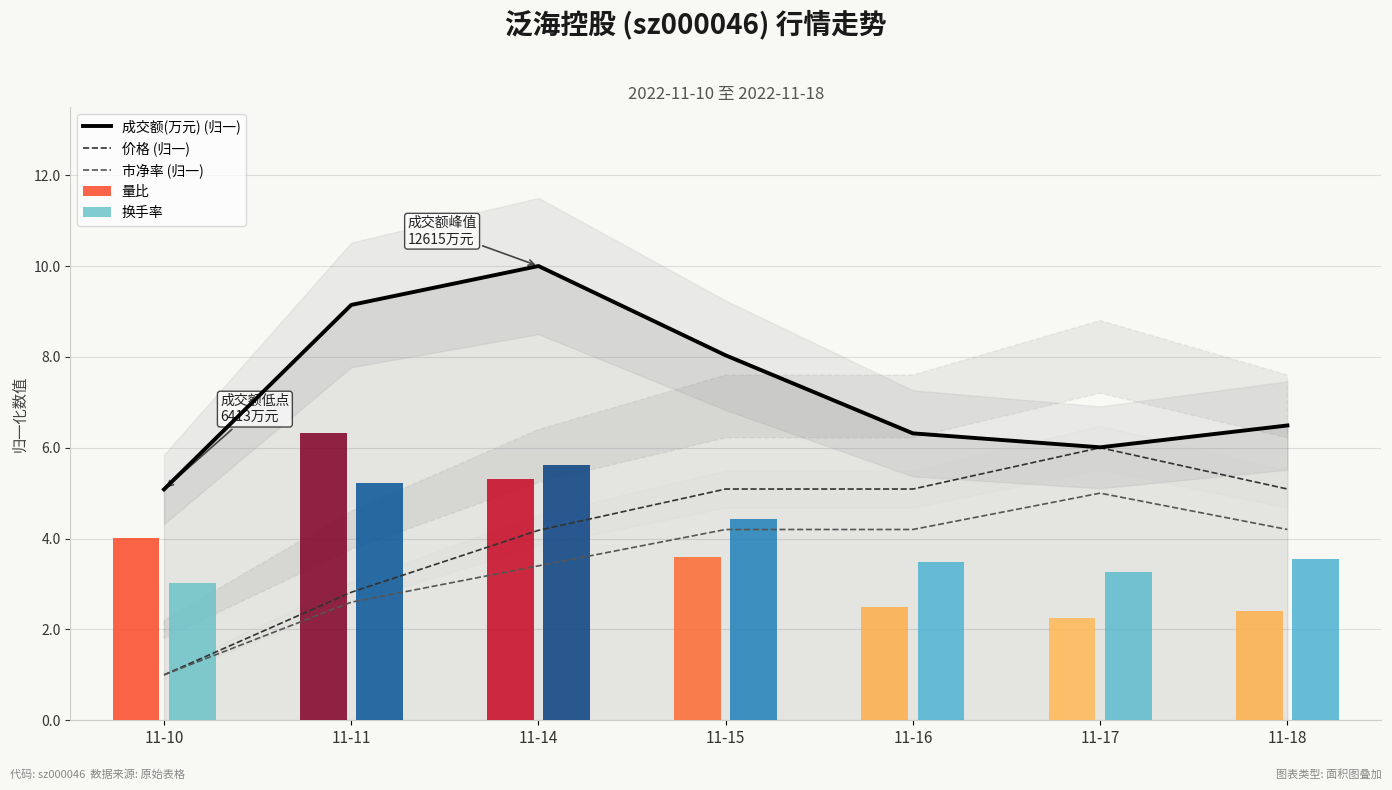

Which series has the widest spread of values?

价格 (归一)